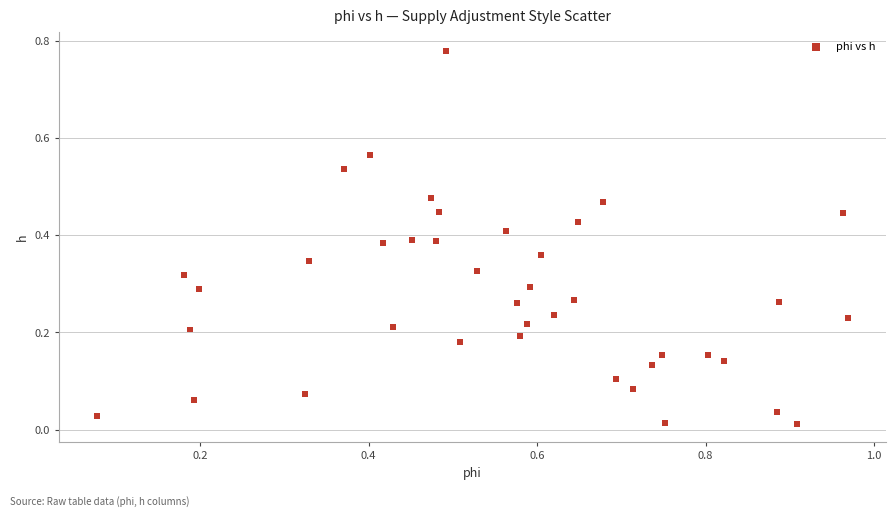

What is the range of X values (max minus min)?

0.9